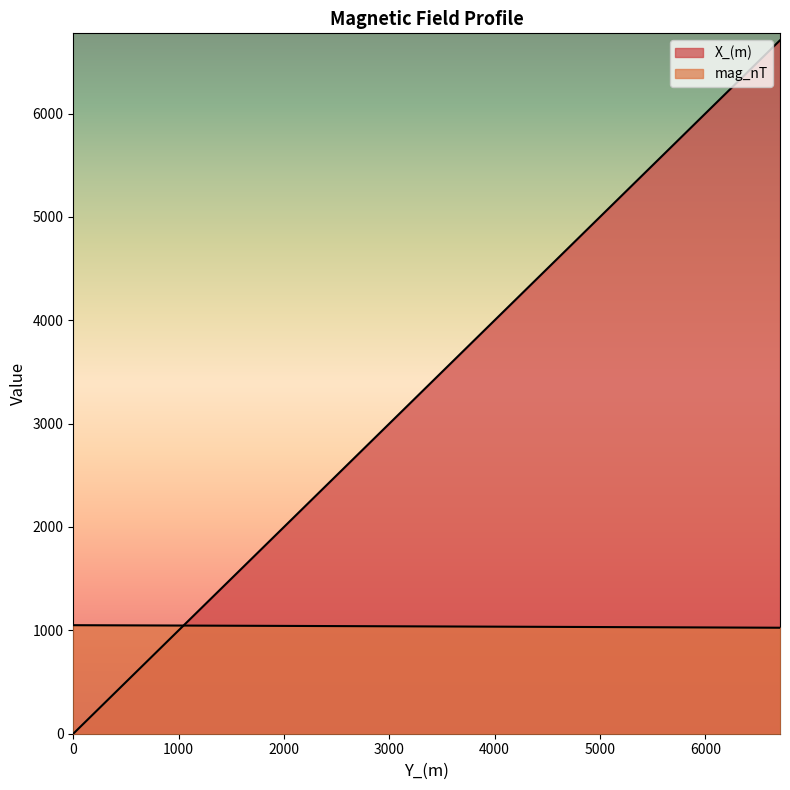

What is the greatest value displayed?

6708.9